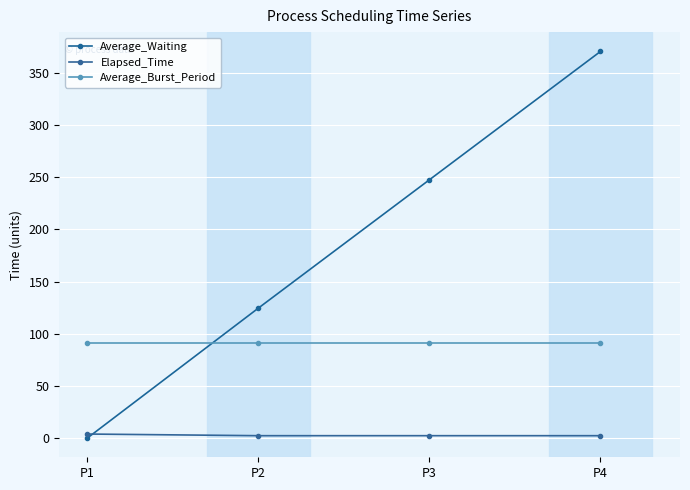

List the labels in order of Average_Burst_Period value, largest first.

P1, P2, P3, P4